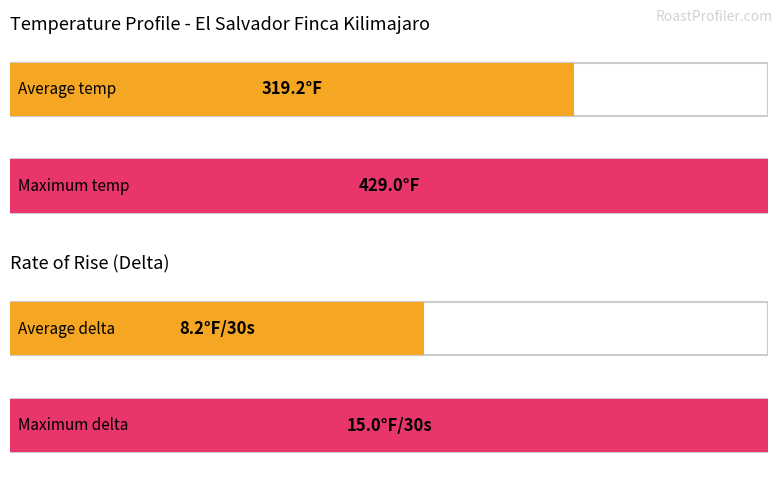

Is the value of Delta at 00:10:00 greater than the value of Temp at 00:14:30?

No